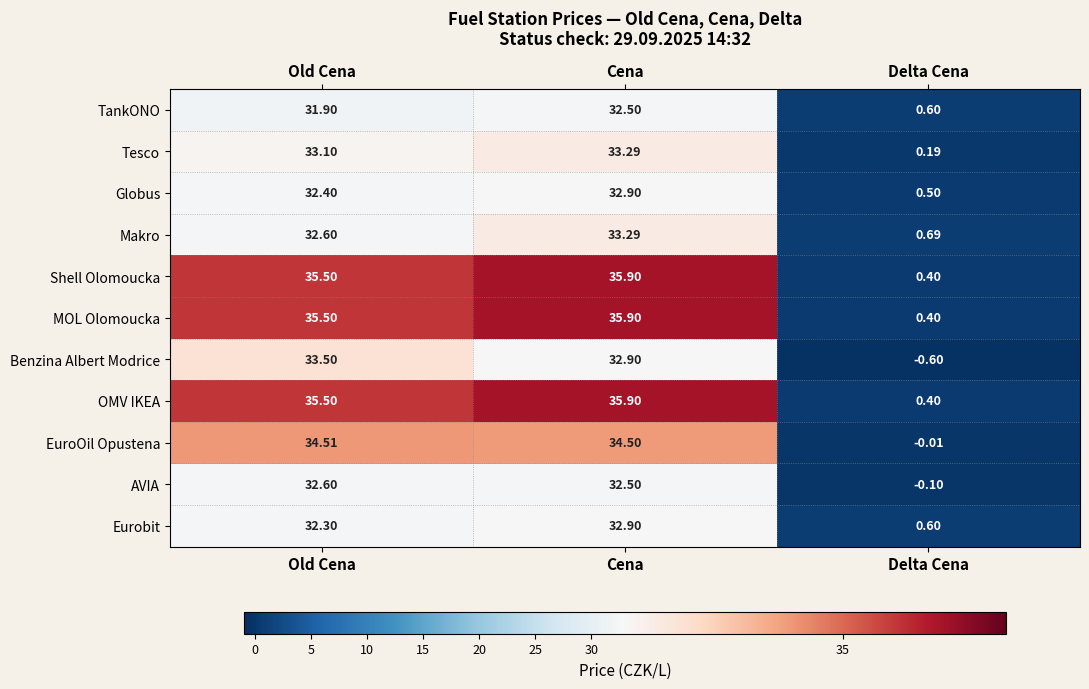

Which label corresponds to the smallest value in the chart?

Delta Cena